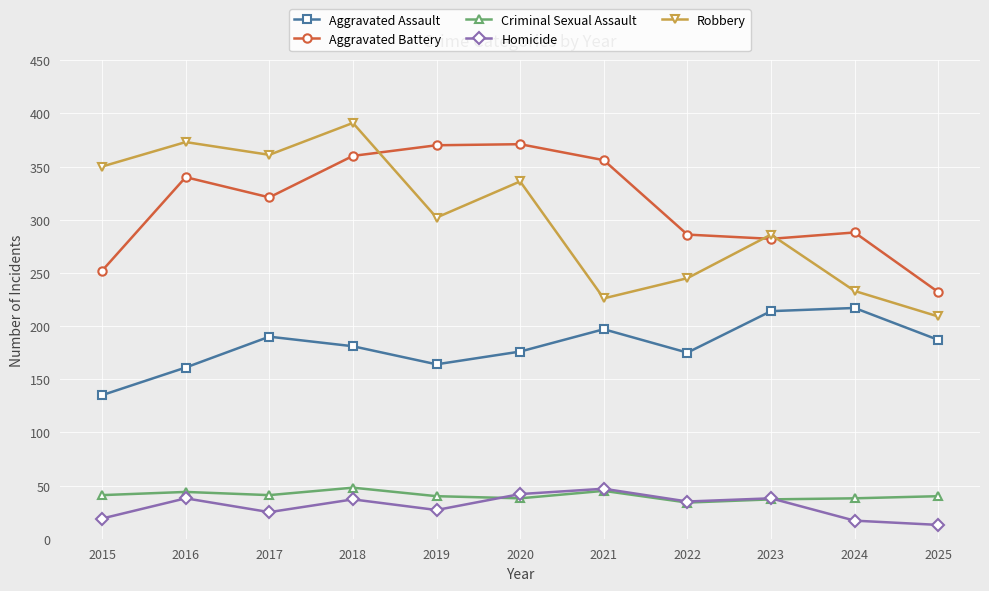

How many interior local valleys does the Aggravated Battery series have?

2